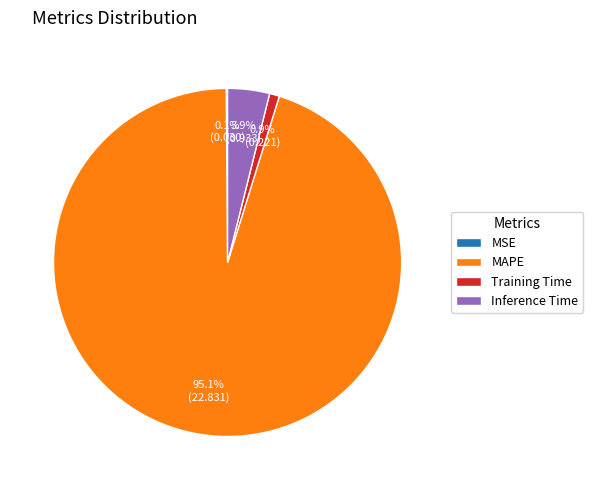

What is the majority slice?

MAPE